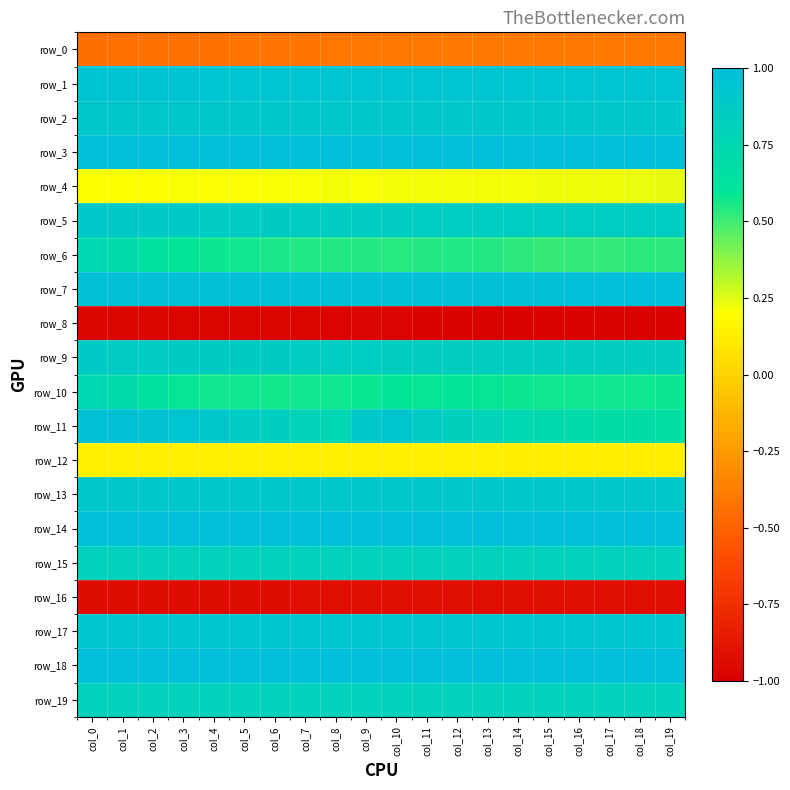

What is the smallest value displayed?

-1.0